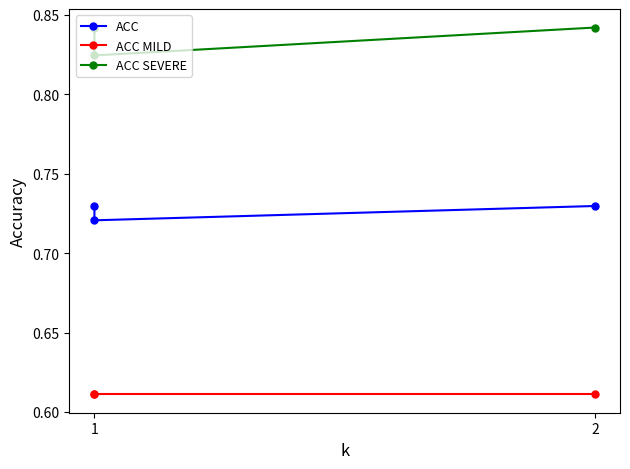

How many data points does each series have?

3